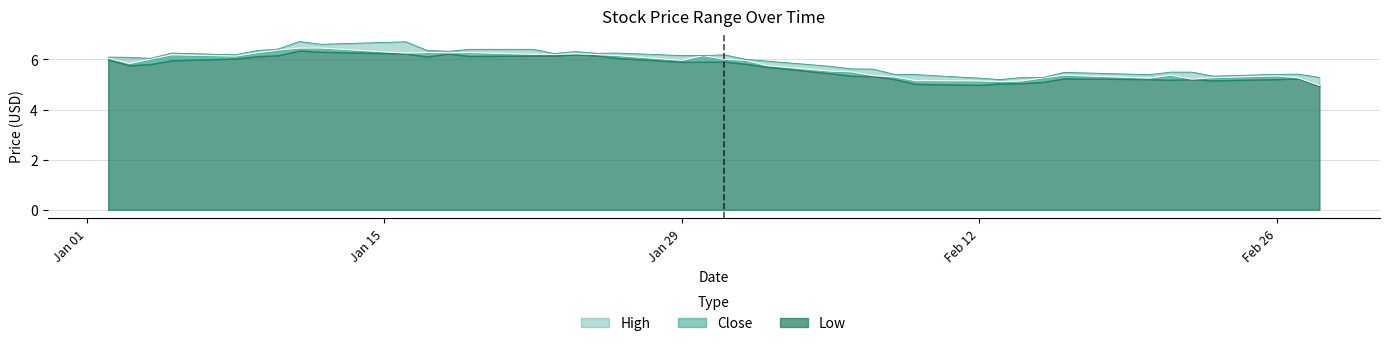

What is the average value of the Low series?

5.8